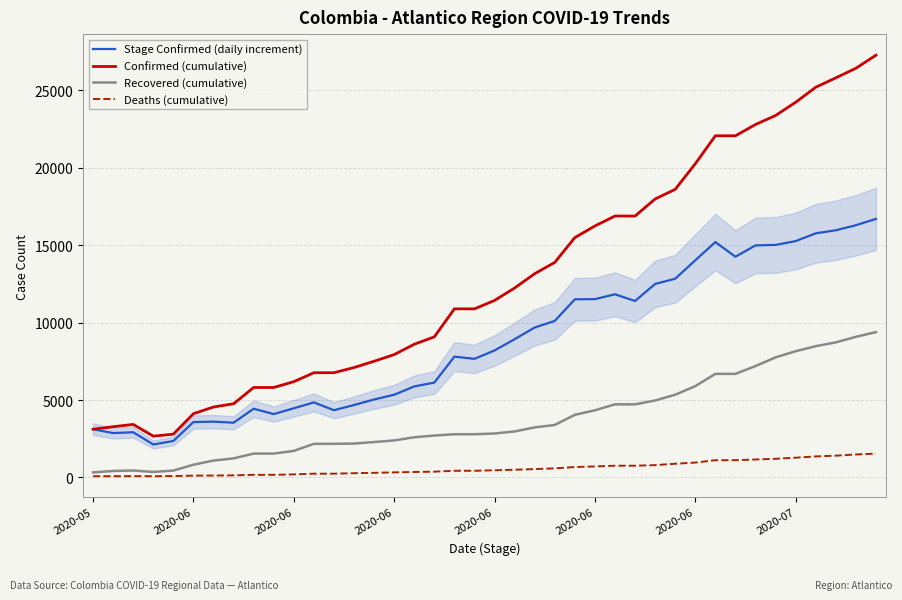

Rank the series by their maximum value, from lowest to highest.

Deaths (cumulative), Recovered (cumulative), Stage Confirmed (daily increment), Confirmed (cumulative)